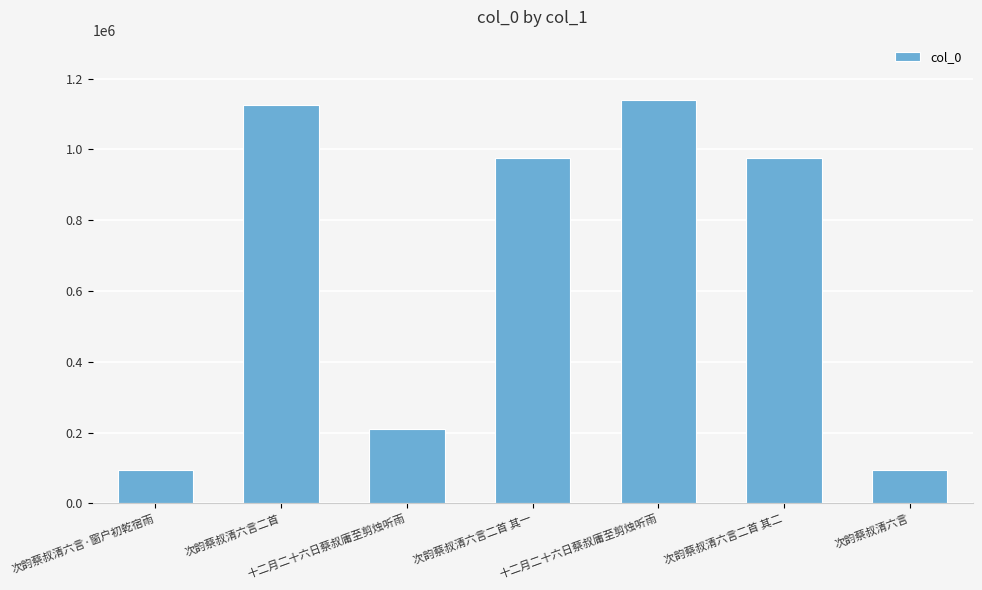

Rank the categories by value from highest to lowest.

十二月二十六日蔡叔庸至剪烛听雨, 次韵蔡叔清六言二首, 次韵蔡叔清六言二首 其一, 次韵蔡叔清六言二首 其二, 十二月二十六日蔡叔庸至剪烛听雨, 次韵蔡叔清六言·窗户初乾宿雨, 次韵蔡叔清六言